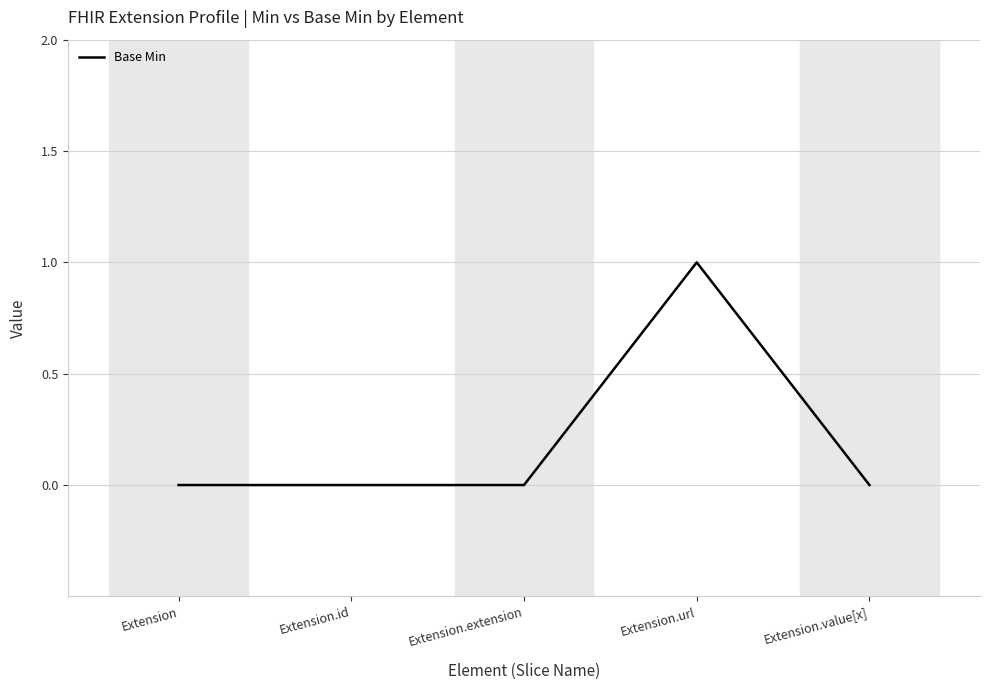

True or false: the data shows 0 at Extension.

True